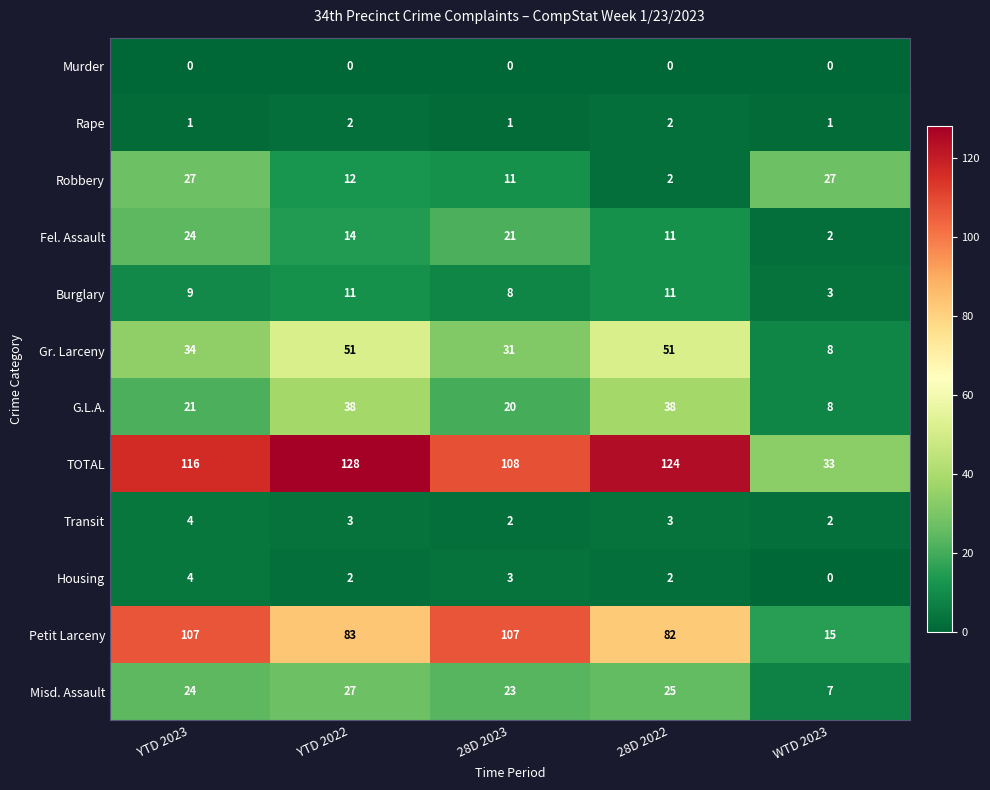

How many data points does each series have?

5